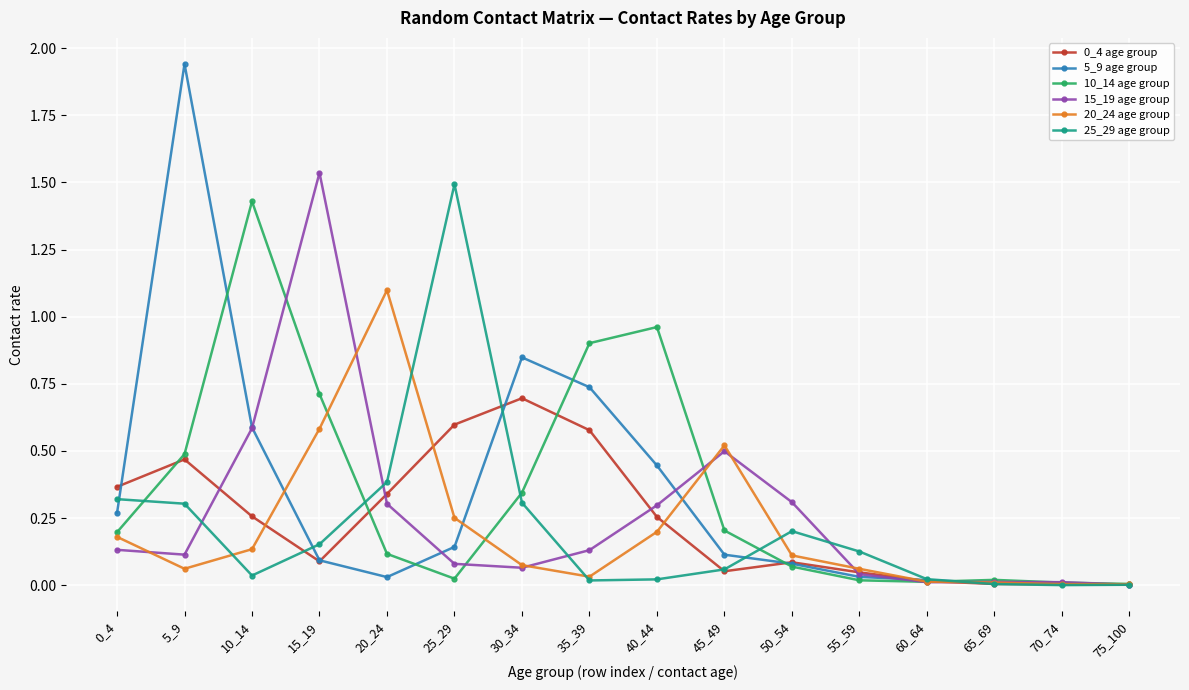

The 5_9 age group series shows 0.6 at 10_14. True or false?

True